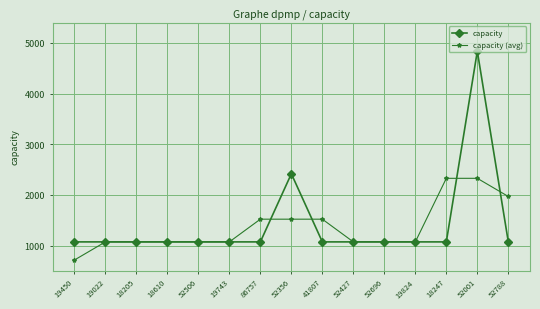

List the series in order of their peak value, highest first.

capacity, capacity (avg)